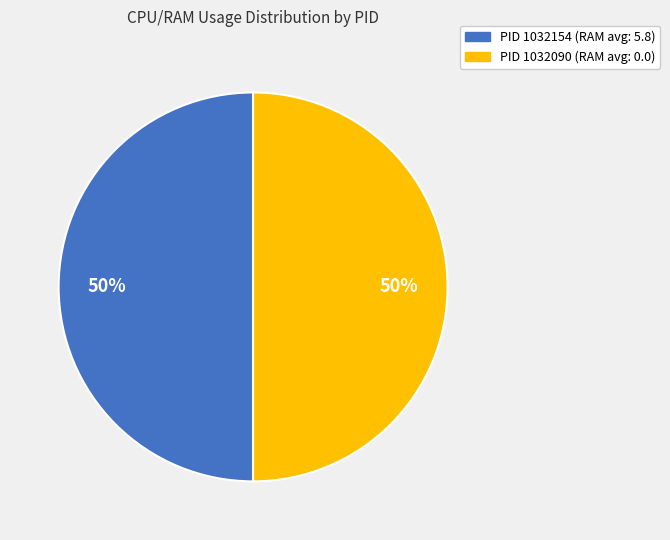

To the nearest percent, what is the average slice percentage?

50%